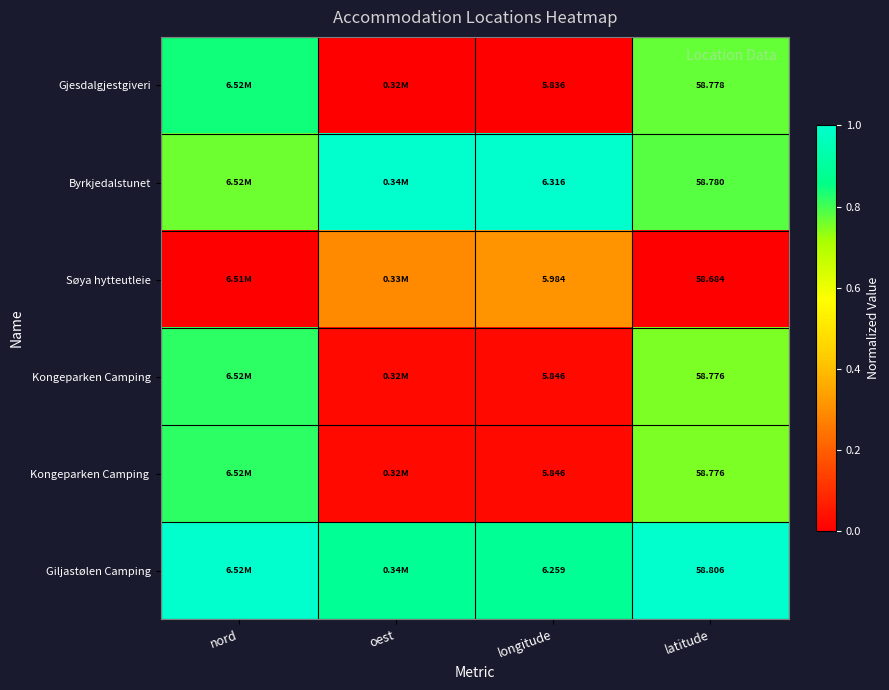

At which category does the chart reach its peak across all series?

oest